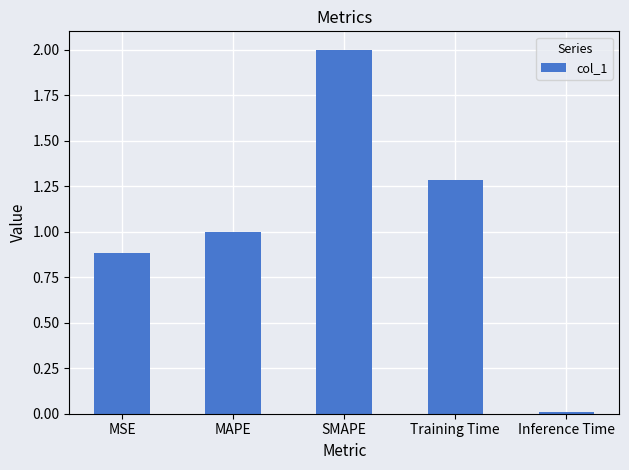

What is the difference between the values at Training Time and MAPE?

0.3